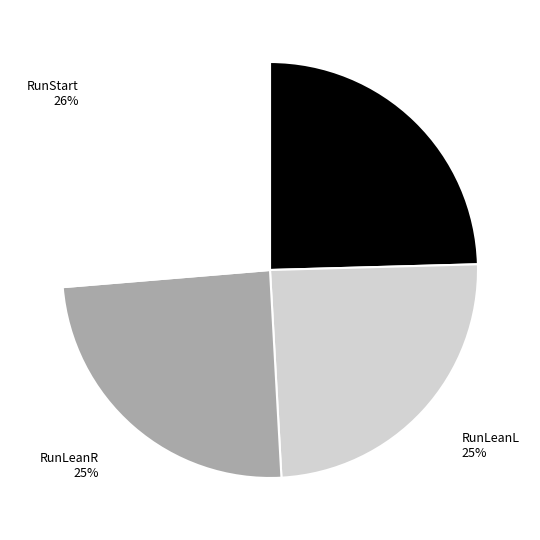

To the nearest percent, what percentage of the pie is RunLeanR?

25%